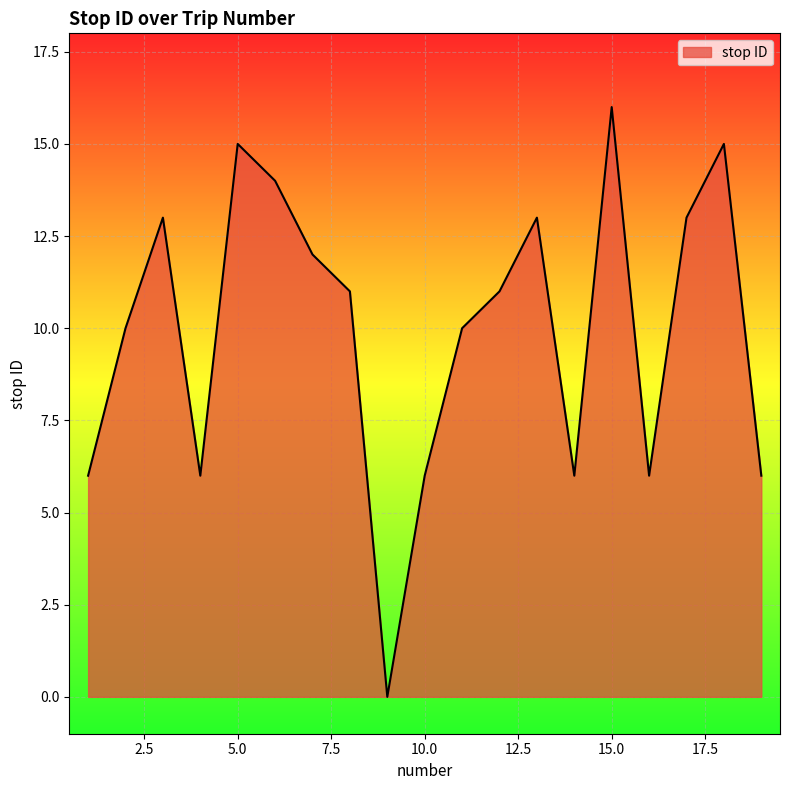

How many categories are shown in the chart?

19